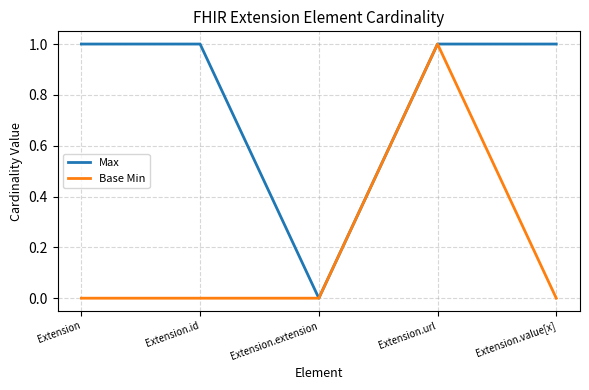

At Extension.id, list the series in order from smallest to largest.

Base Min, Max